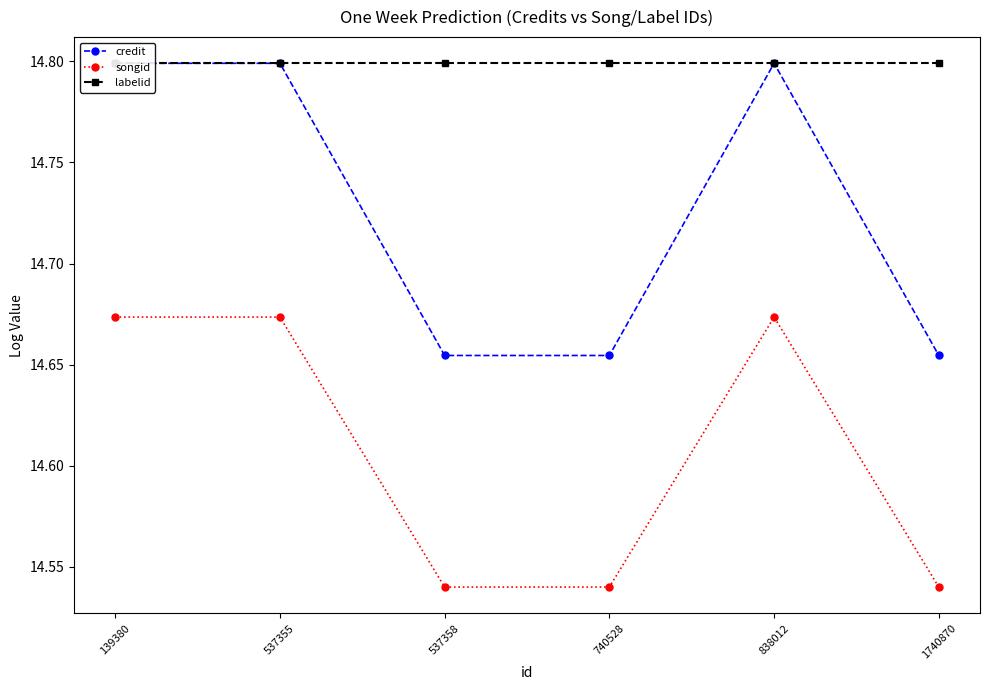

What is the total value across all series at 838012?

44.3